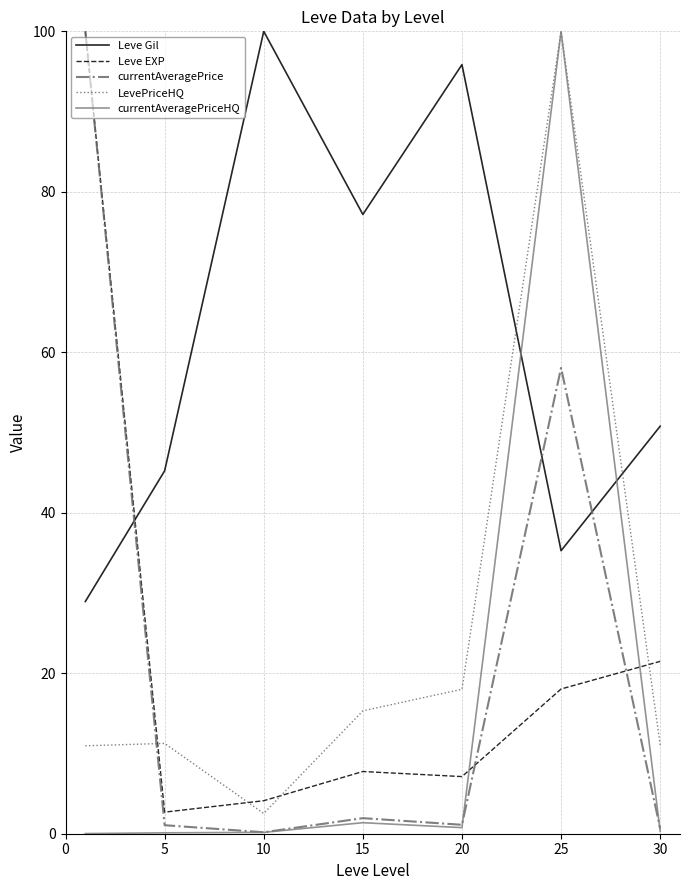

In currentAveragePrice, how many points are lower than both neighbors (excluding endpoints)?

2